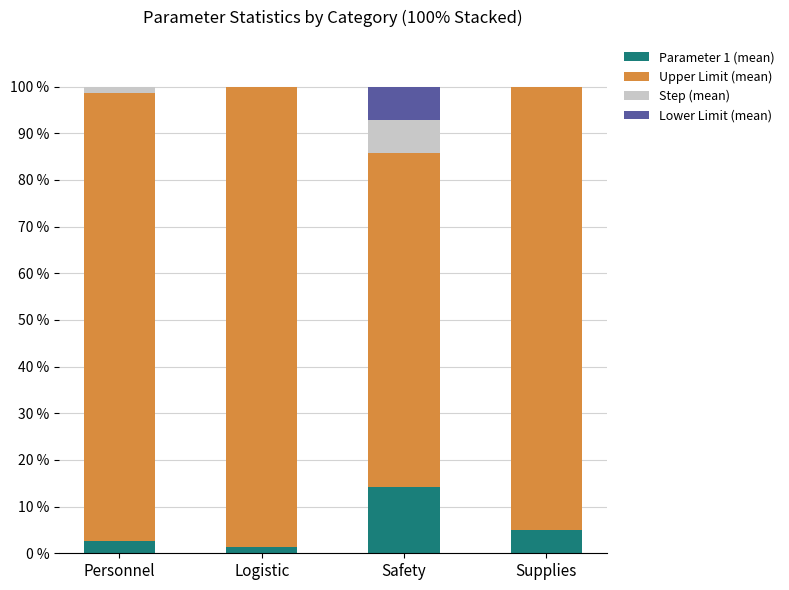

Where does the Upper Limit (mean) series first go above 96?

Personnel